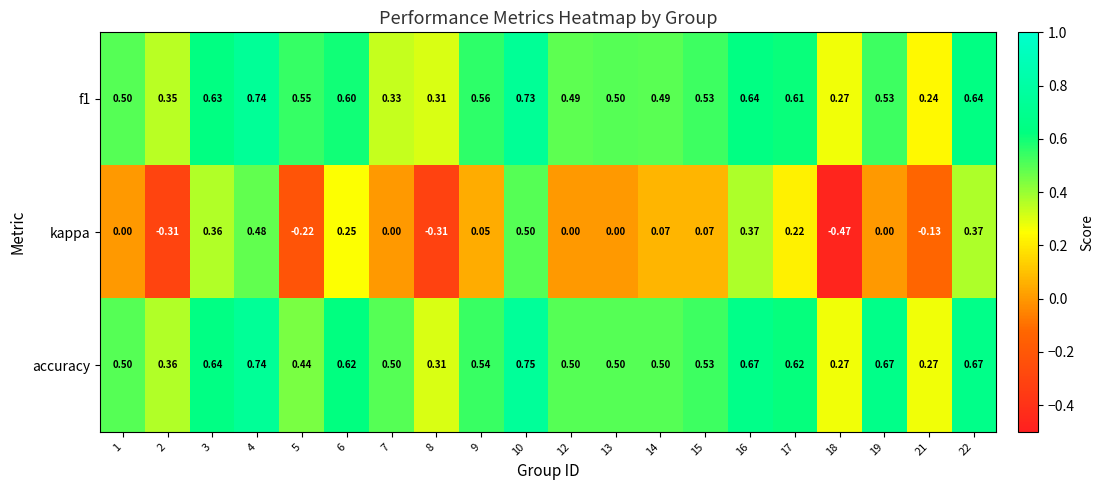

What is the total value across all series at 22?

1.7